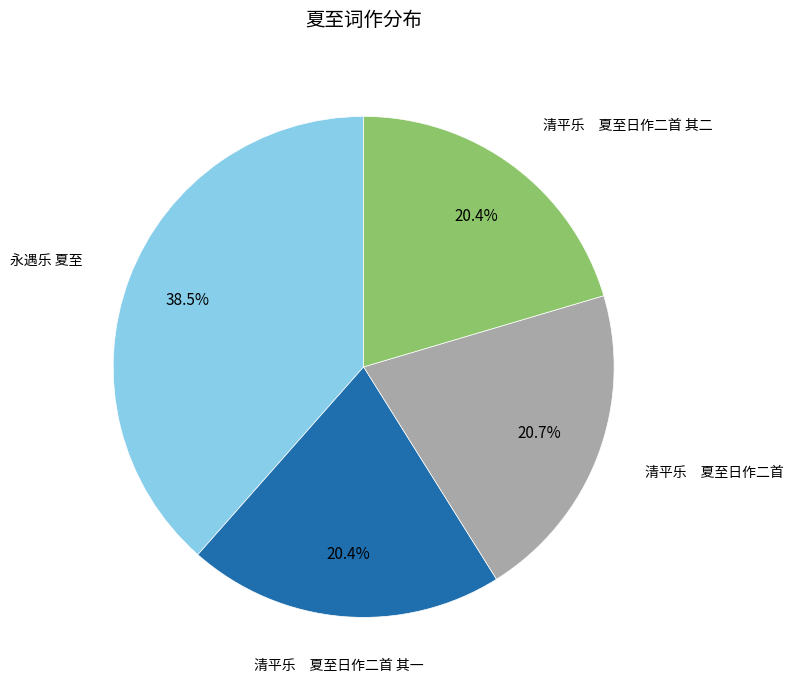

Is there any slice that represents more than half of the pie?

No